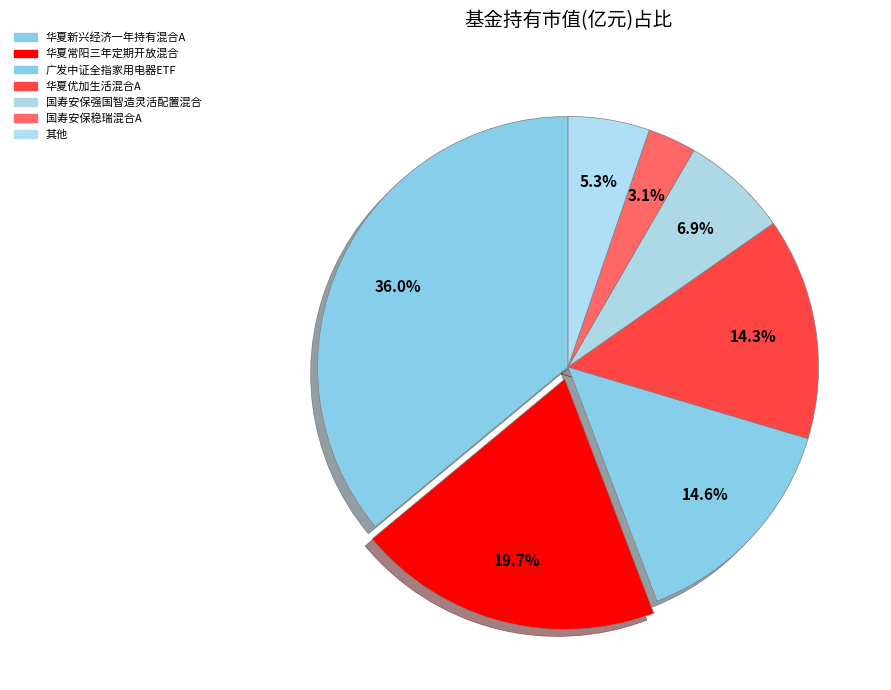

Count the number of slices in the pie.

7